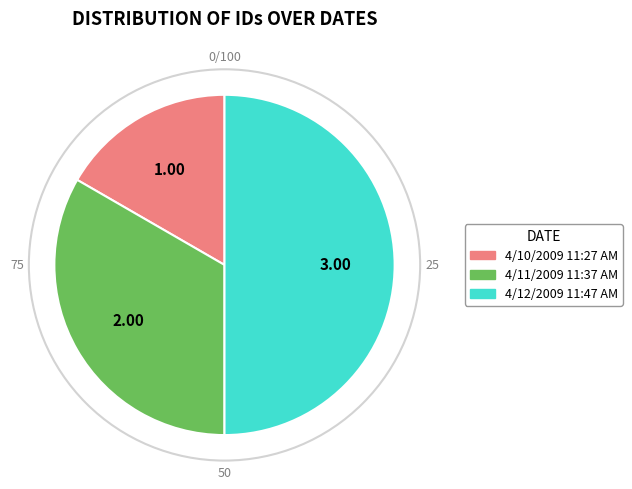

Does 4/11/2009 11:37 AM account for over 50% of the chart?

No